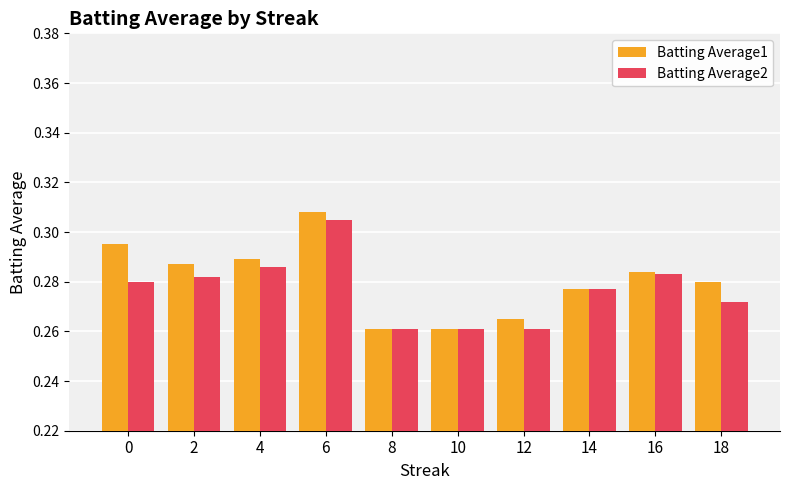

What are all the series names shown in the legend?

Batting Average1, Batting Average2